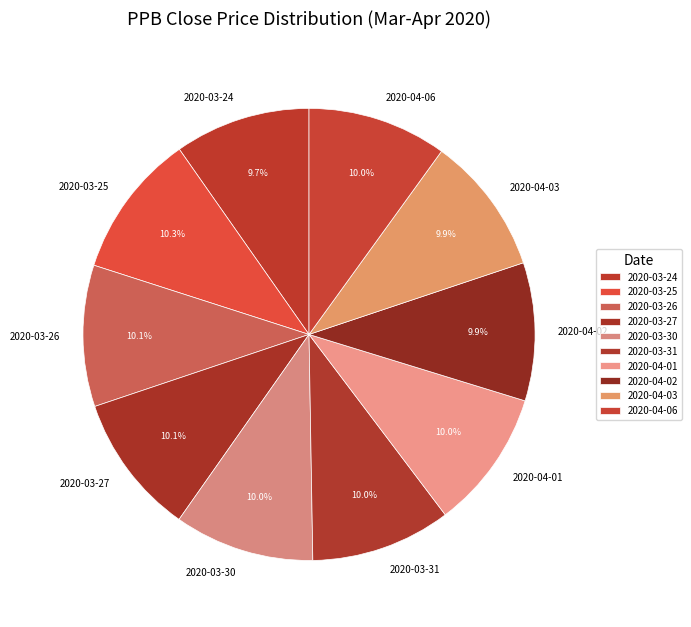

What is the total percentage of 2020-04-03 and 2020-03-26?

20.0%